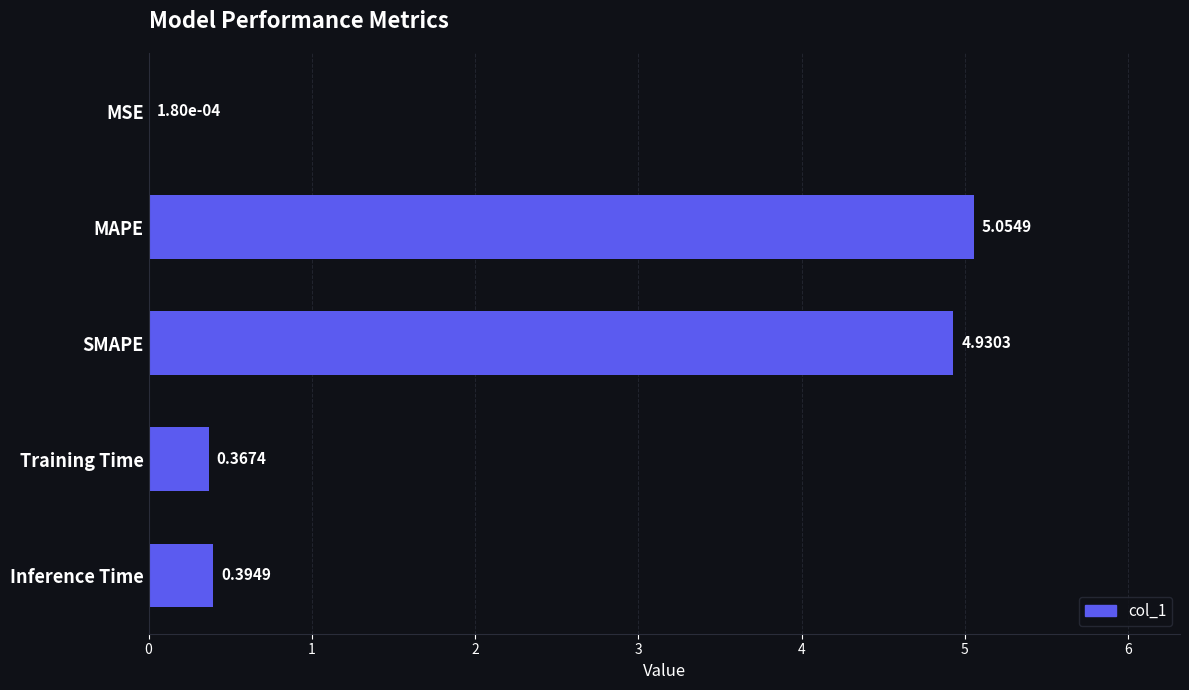

At which label is the value closest to 2?

Inference Time